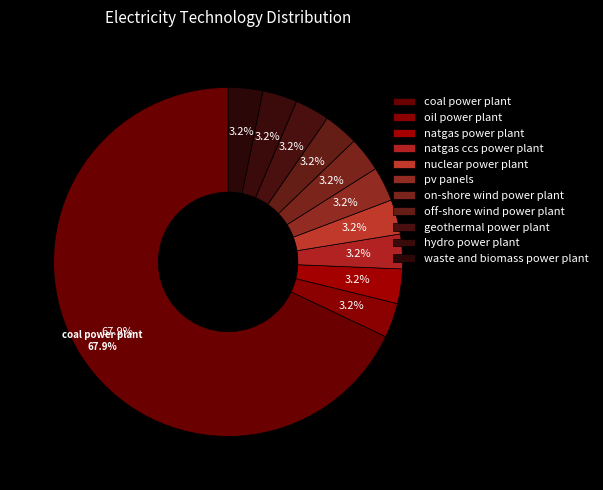

What percentage is the coal power plant slice, to the nearest percent?

68%